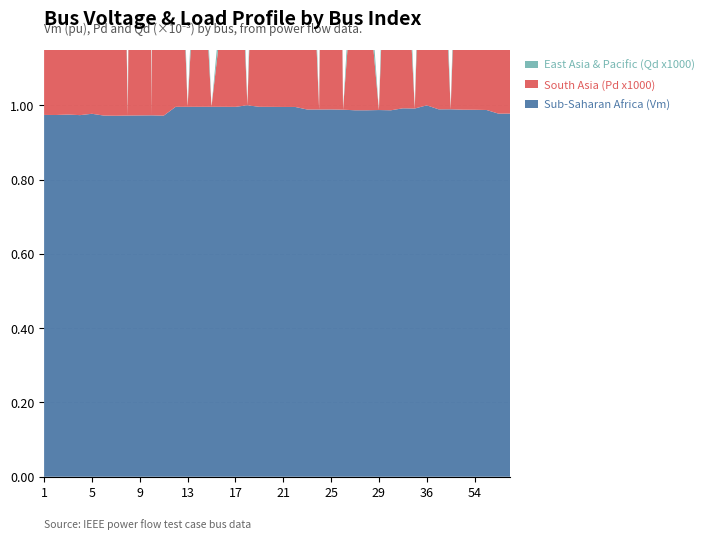

Reading left to right, extract all data points from this chart.

Sub-Saharan Africa (Vm): 1.0	1.0	1.0	1.0	1.0	1.0	1.0	1.0	1.0	1.0	1.0	1.0	1.0	1.0	1.0	1.0	1.0	1.0	1.0	1.0	1.0	1.0	1.0	1.0	1.0	1.0	1.0	1.0	1.0	1.0	1.0	1.0	1.0	1.0	1.0	1.0	1.0	1.0	1.0	1.0
South Asia (Pd x1000): 3.8	2.3	1.0	0.7	1.4	2.2	1.9	0.0	3.8	0.0	12.6	0.9	0.0	0.6	0.0	0.3	0.8	0.0	1.0	1.5	3.6	0.8	0.8	0.0	3.2	0.0	0.4	0.4	0.0	0.9	0.6	0.0	1.0	0.8	0.0	0.9	5.6	1.2	0.3	0.6
East Asia & Pacific (Qd x1000): 1.0	0.6	0.3	0.2	0.3	0.6	0.5	0.0	0.9	0.0	3.2	0.2	0.0	0.1	0.0	0.1	0.2	0.0	0.2	0.4	0.9	0.2	0.2	0.0	0.8	0.0	0.1	0.1	0.0	0.2	0.2	0.0	0.3	0.2	0.0	0.2	1.4	0.3	0.1	0.2